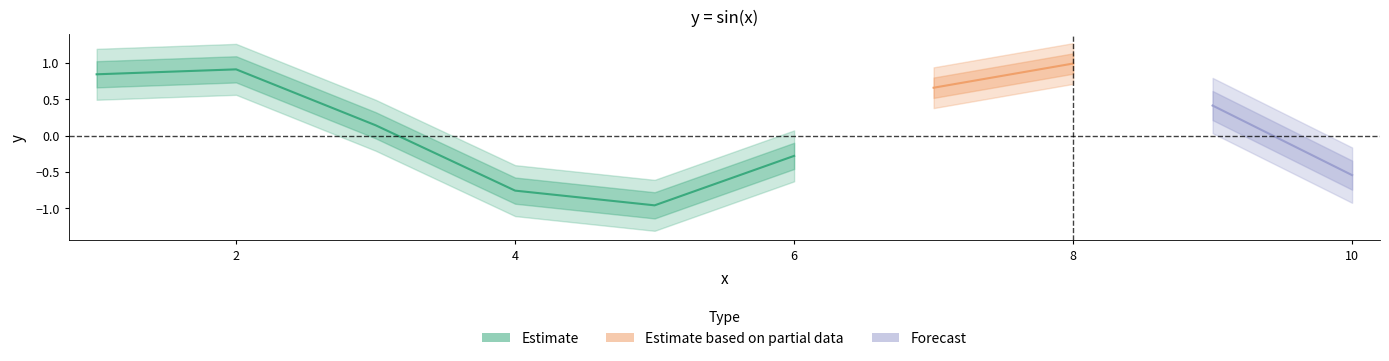

Is it true that the value at 5 is -1.6?

False